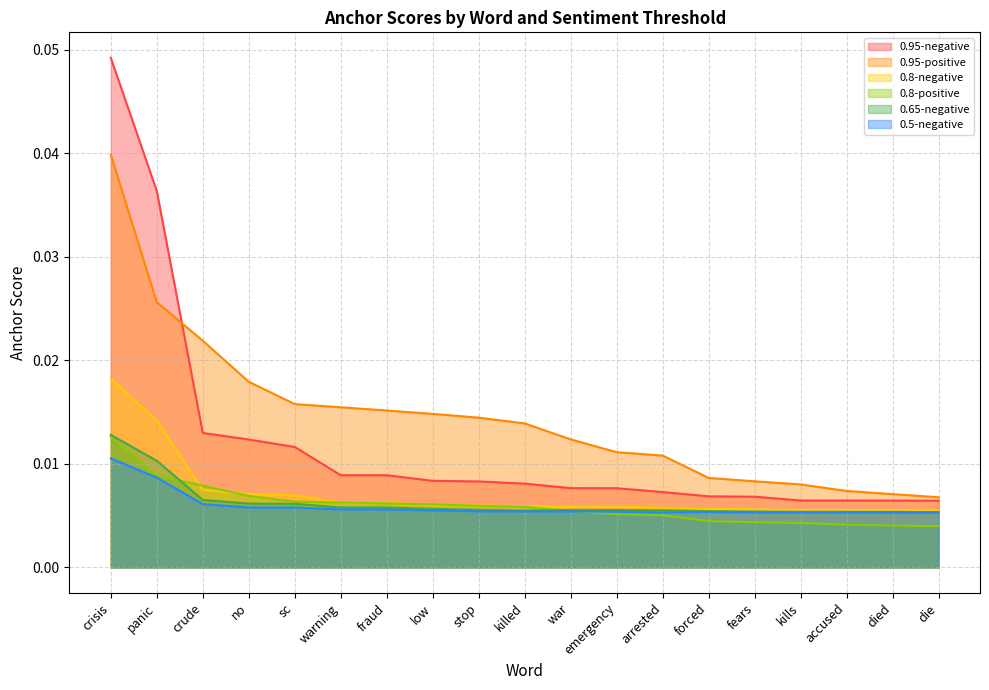

True or false: 0.95-positive and 0.65-negative intersect in this chart.

False